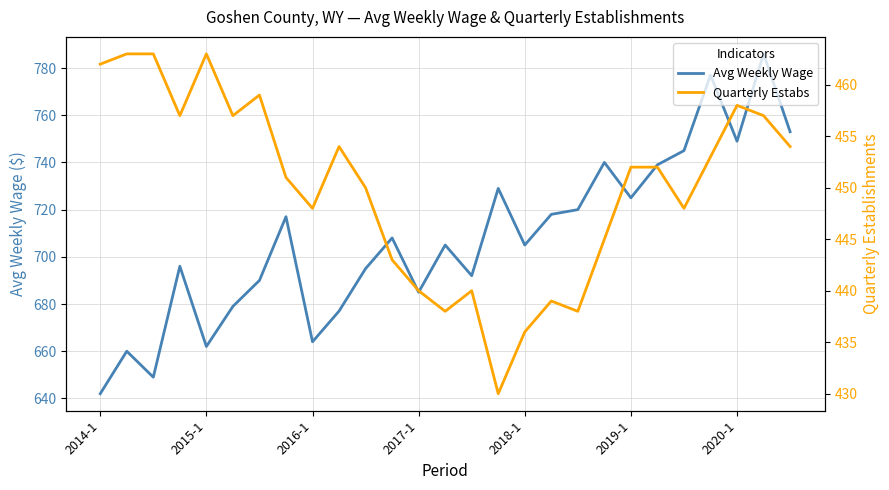

True or false: Avg Weekly Wage has more than 0 interior local peaks.

True